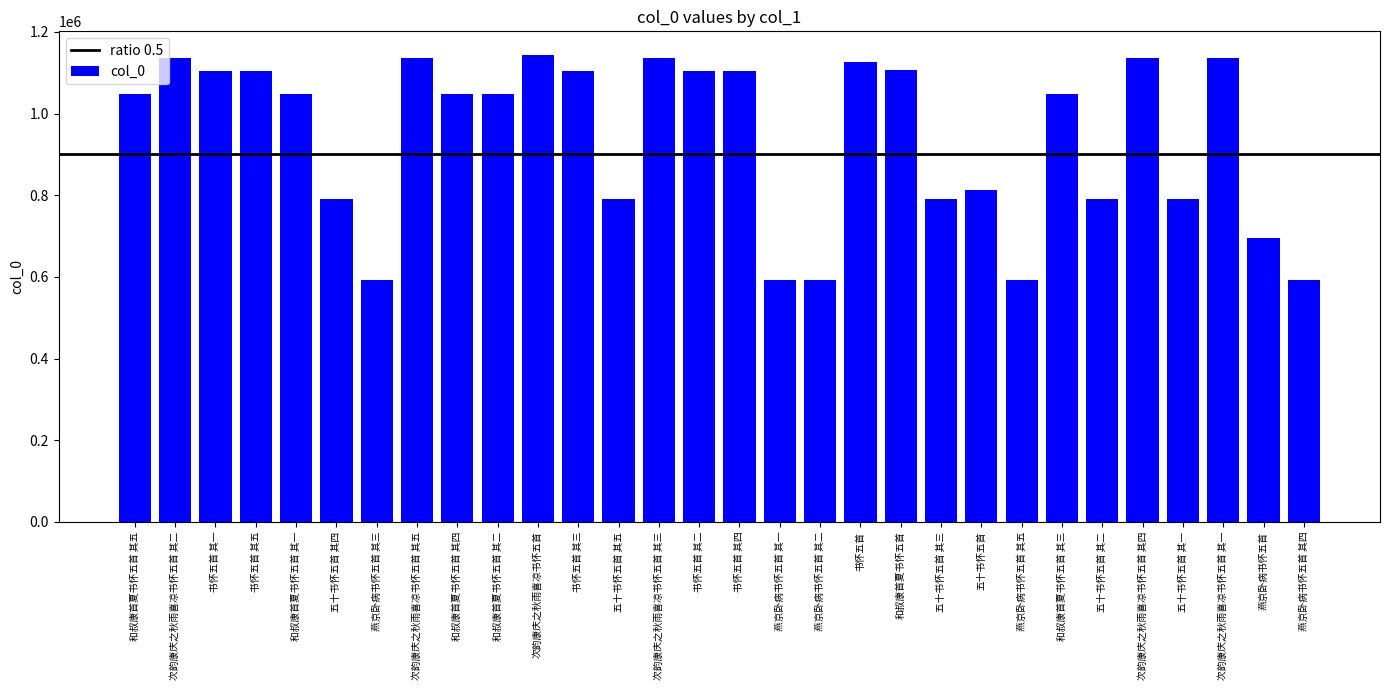

What is the change in value from 书怀五首 其四 to 和叔康首夏书怀五首?

+3365